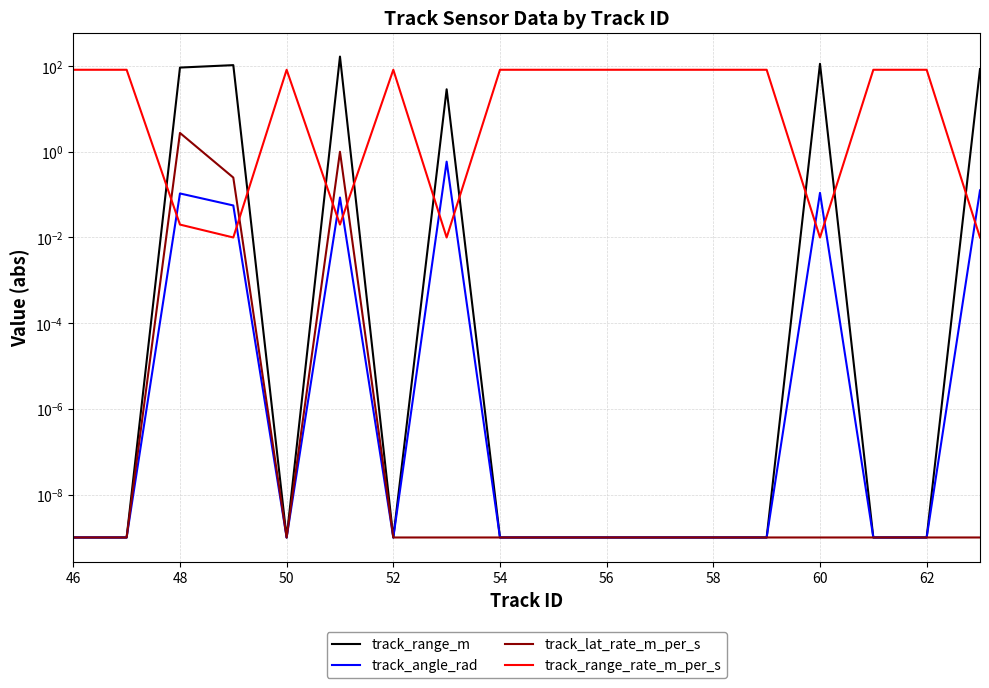

What is the difference between the maximum and minimum values in the track_angle_rad series?

0.6